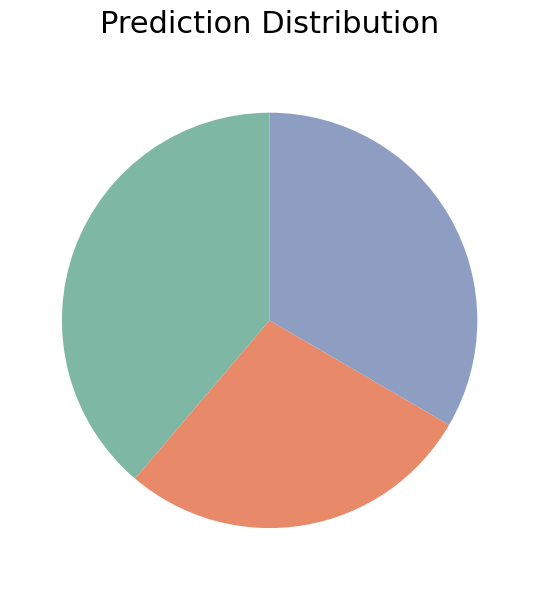

Is there any slice that represents more than half of the pie?

No